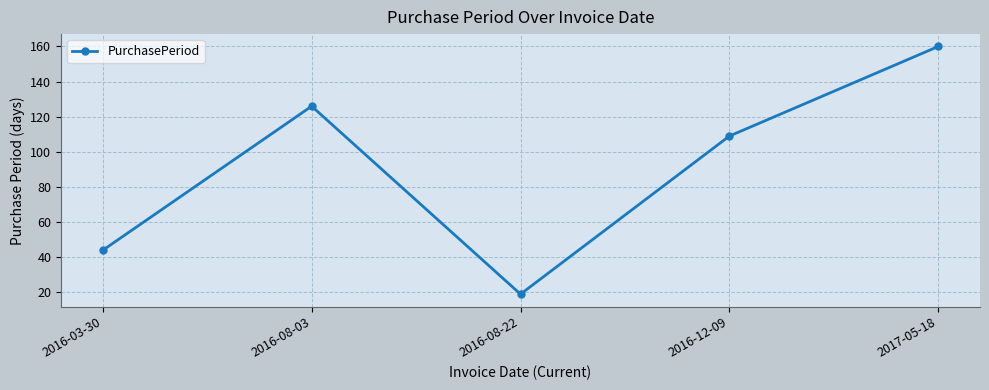

How many points are lower than both their immediate neighbors (excluding endpoints)?

1